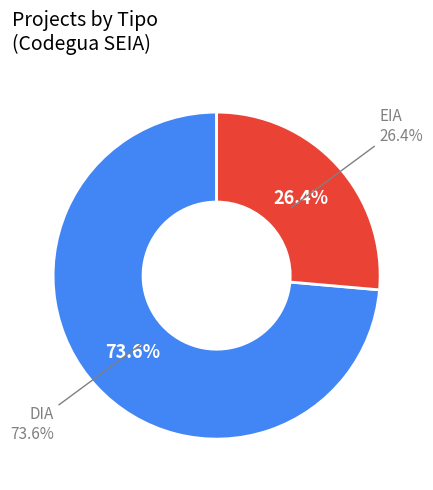

What percentage is the DIA slice, to the nearest percent?

74%